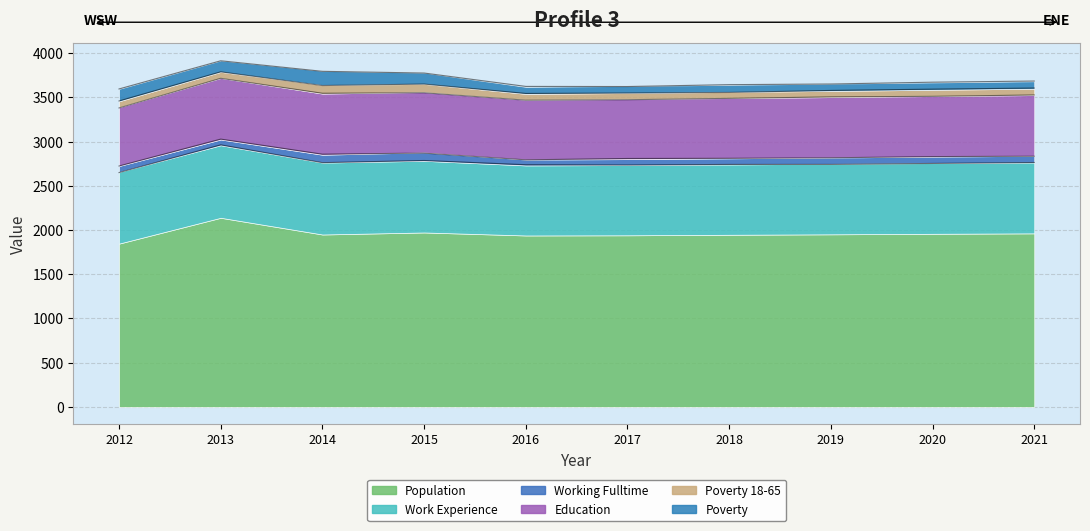

What is the sum of all Population values?

19599